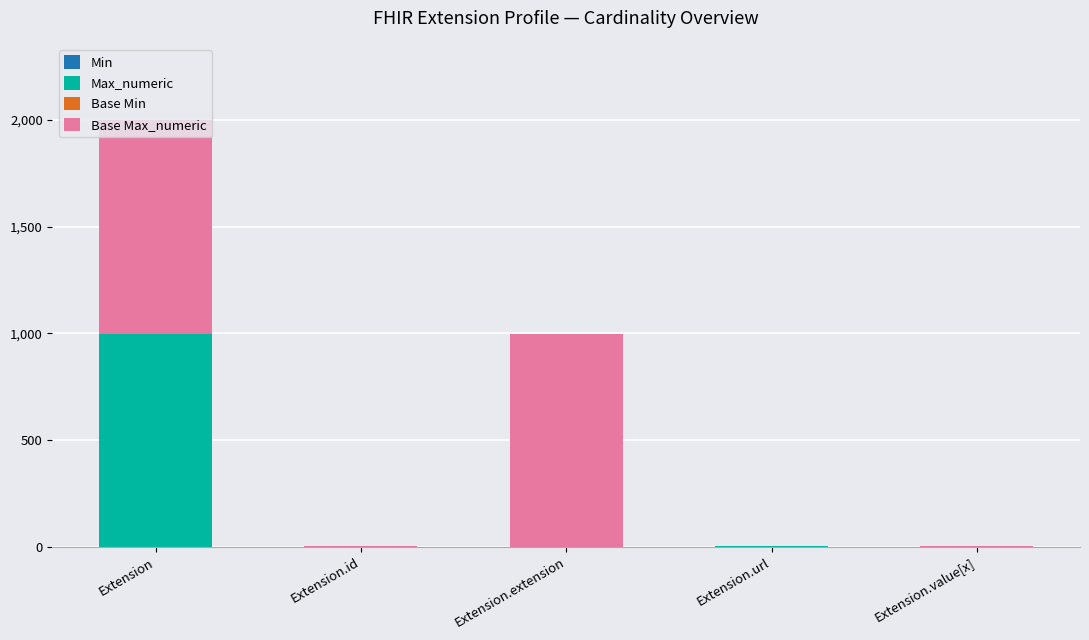

At which category is the sum across all series the highest?

Extension